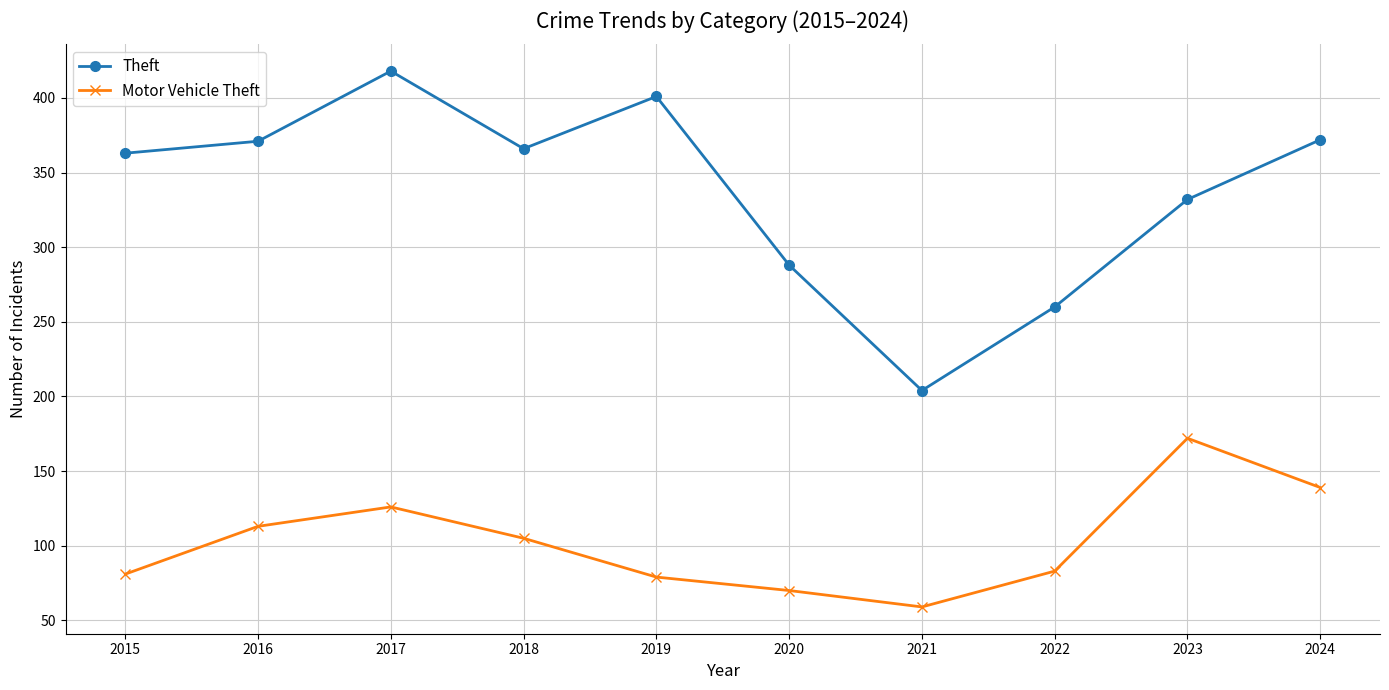

True or false: Theft has a value of 110 at 2023.

False